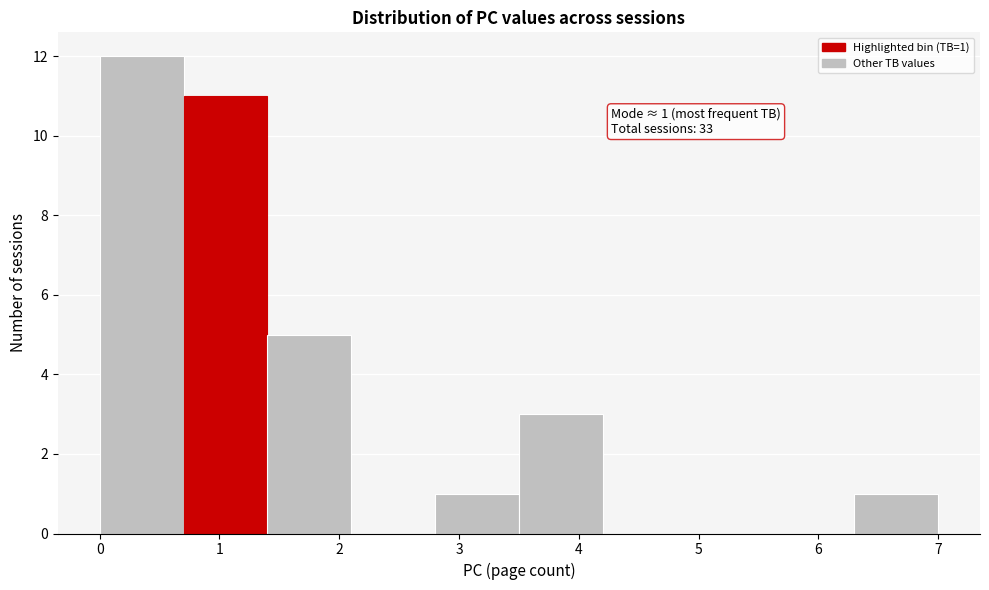

Which range on the x-axis has the tallest bar?

0.0 to 0.7